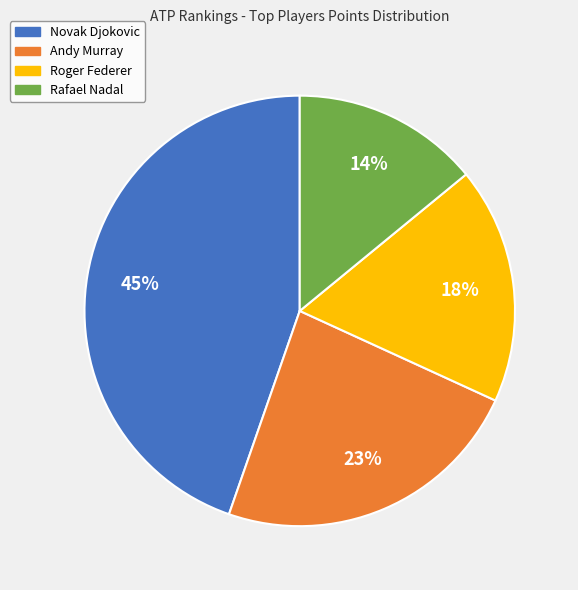

Combined, do Roger Federer and Novak Djokovic account for over 50%?

Yes